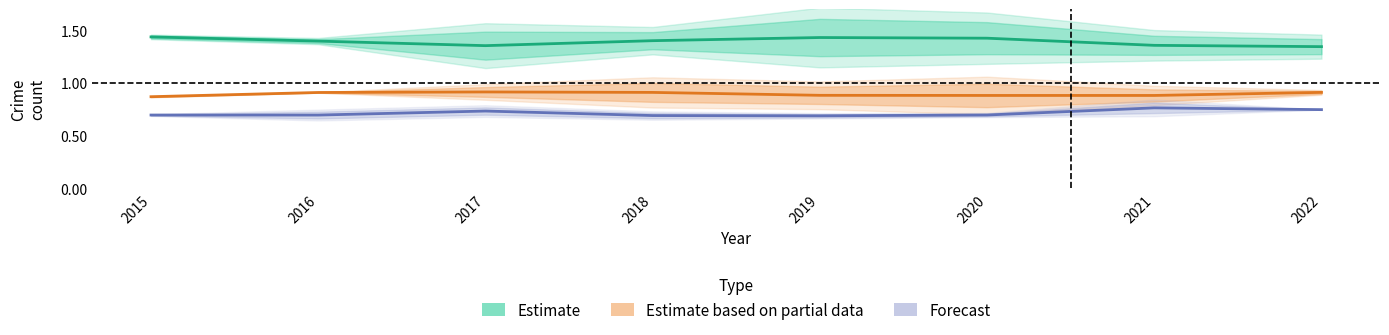

Is it true that Forecast equals 1.3 at 2021?

False